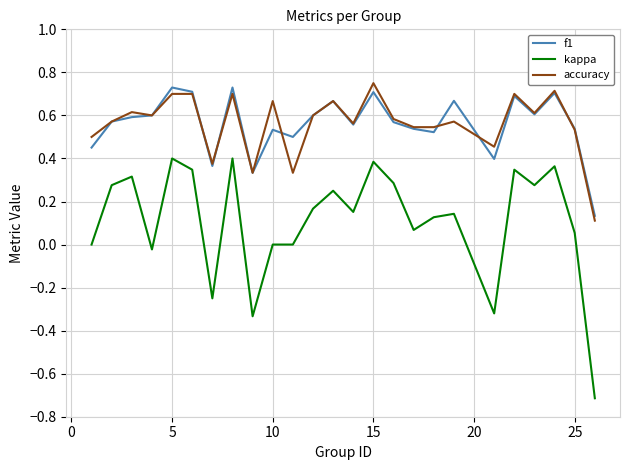

At how many categories does at least one series exceed 0?

25